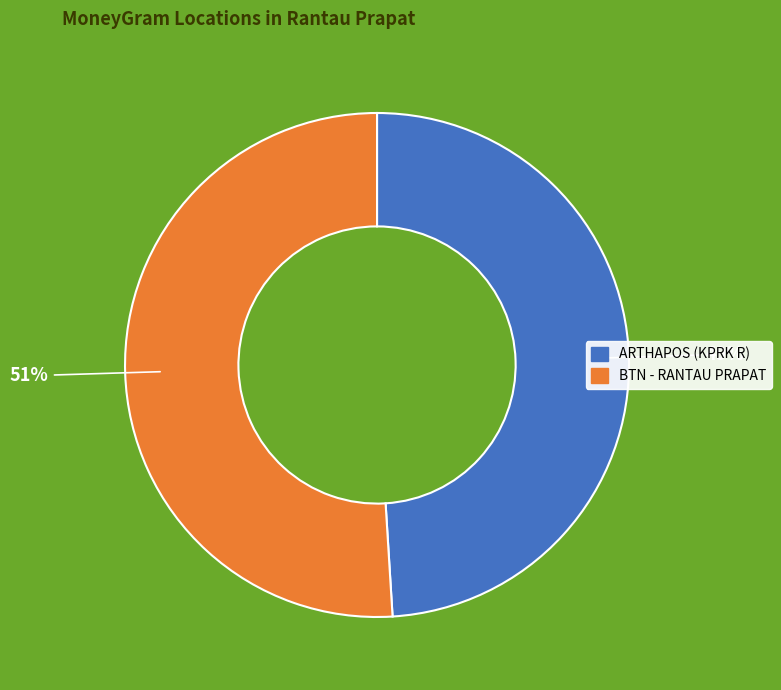

To the nearest percent, what is the difference between the largest and smallest slice percentages?

2%